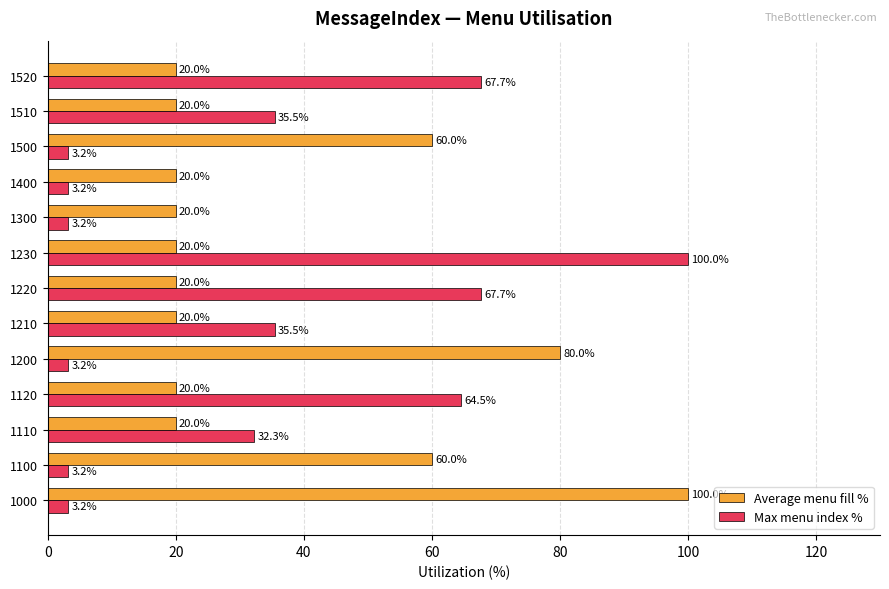

Read the Max menu index % value at 1200.

3.2